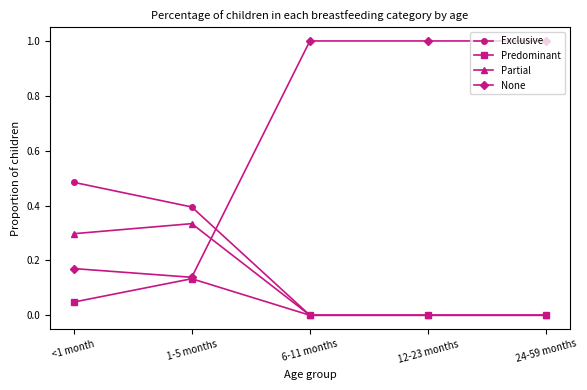

At which category does Predominant reach its first local peak?

1-5 months